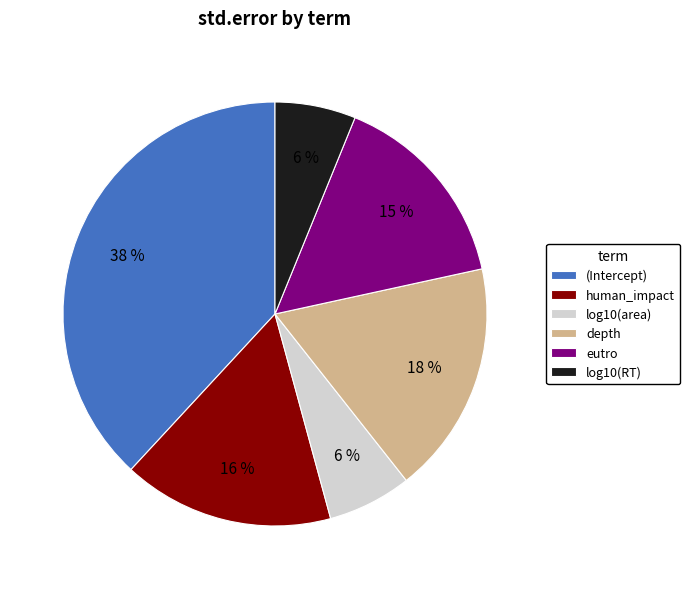

What percentage is the log10(RT) slice, to the nearest percent?

6%